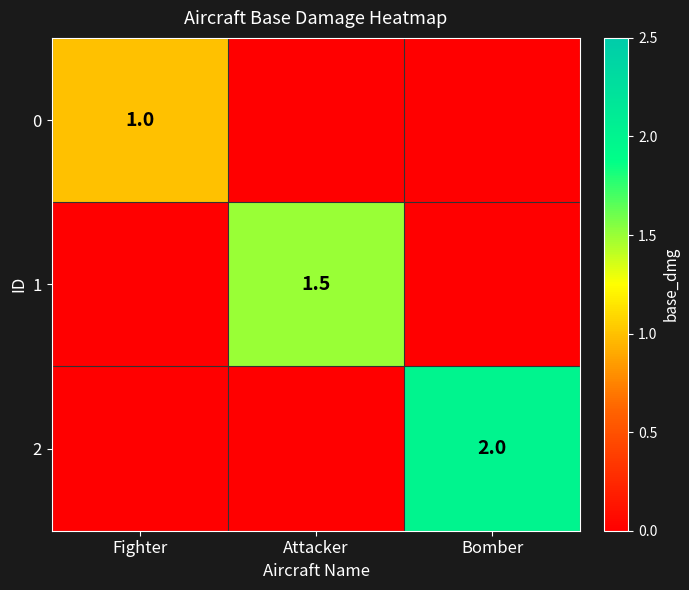

Is it true that 0 equals 1.0 at Fighter?

True